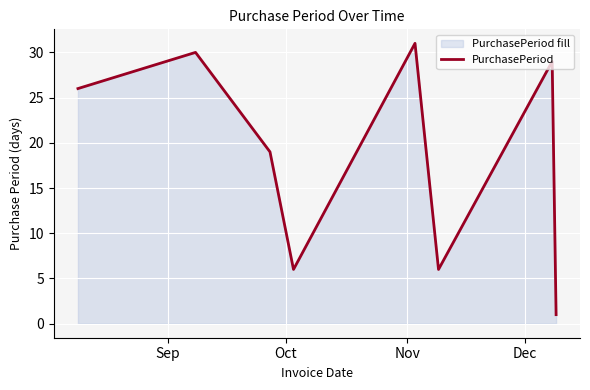

How many interior local peaks (higher than both neighbors) does the data have?

3